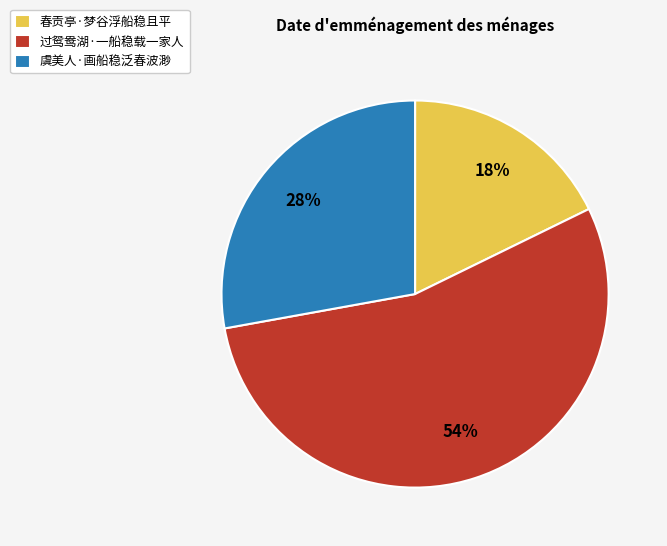

What is the largest slice in the pie chart?

过鸳鸯湖·一船稳载一家人